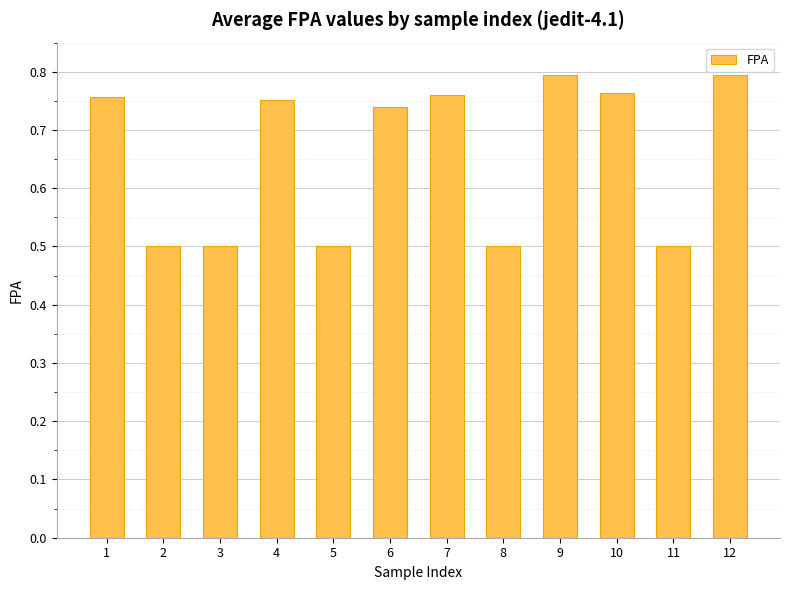

What is the sum of all values?

7.9